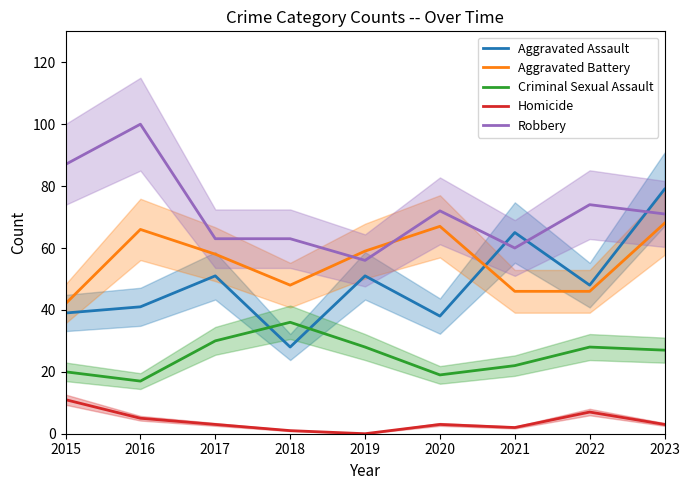

What is the value of the Aggravated Battery point at the 2nd from the left?

66